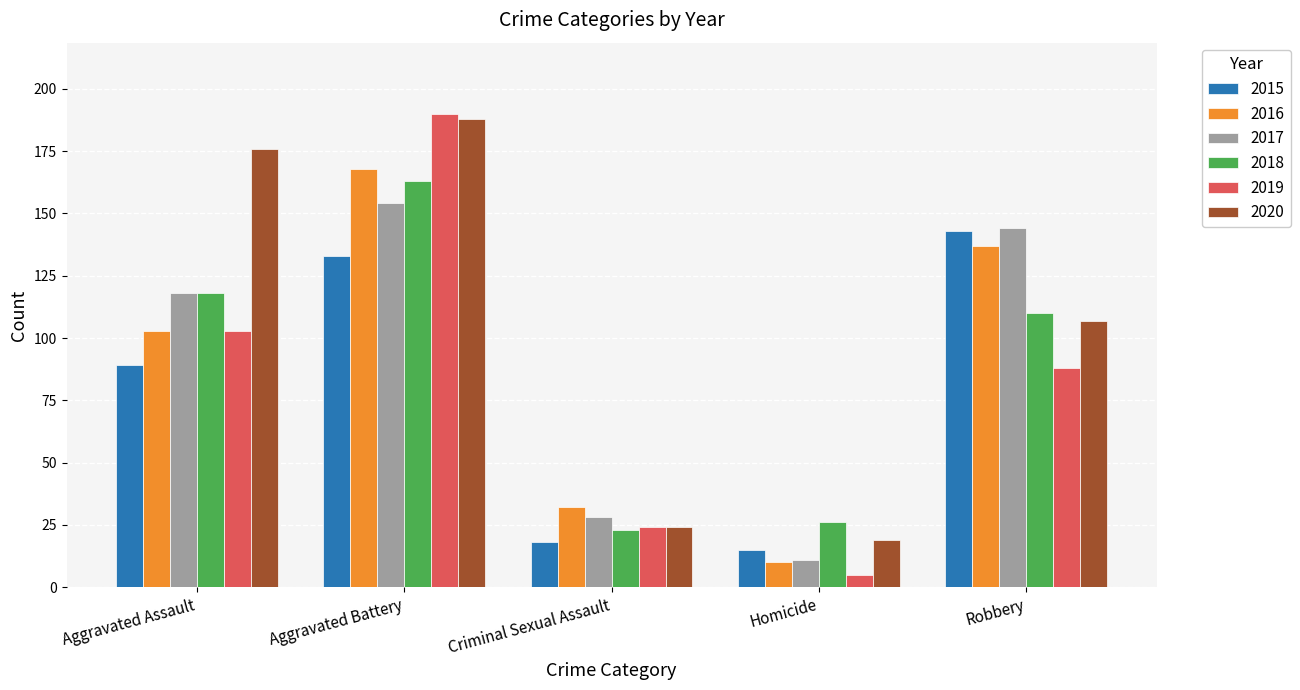

Does the chart contain any negative values?

No